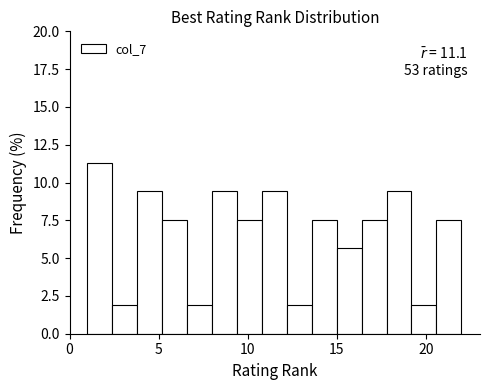

Read against the x-axis, roughly where is the centre of the tallest bar?

1.5